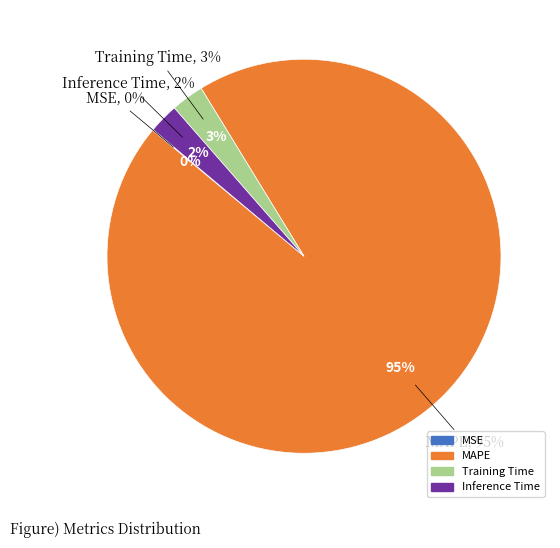

To the nearest percent, what is the combined percentage of Training Time and MSE?

3%